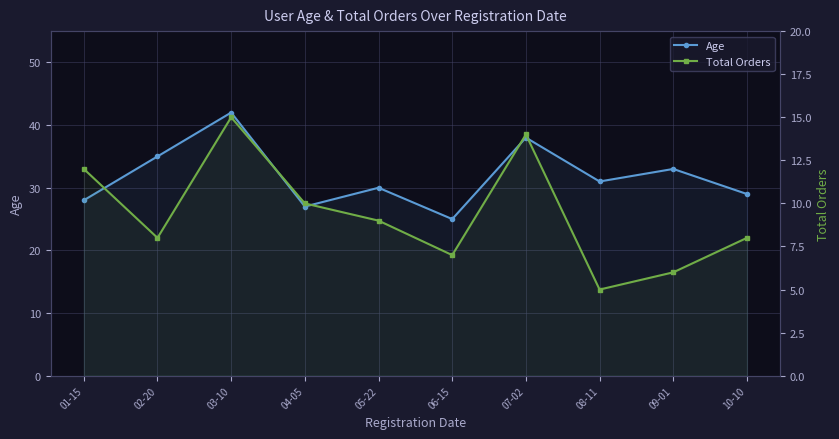

Reading right to left, what are all the values shown in this chart?

Age: 10-10=29	09-01=33	08-11=31	07-02=38	06-15=25	05-22=30	04-05=27	03-10=42	02-20=35	01-15=28
Total Orders: 10-10=8	09-01=6	08-11=5	07-02=14	06-15=7	05-22=9	04-05=10	03-10=15	02-20=8	01-15=12